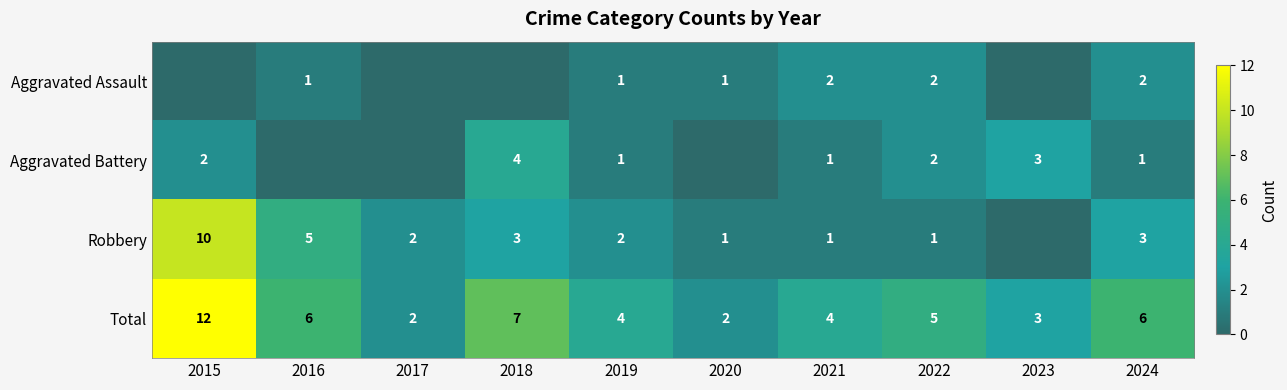

Which has a higher value, 2018 or 2016?

2016